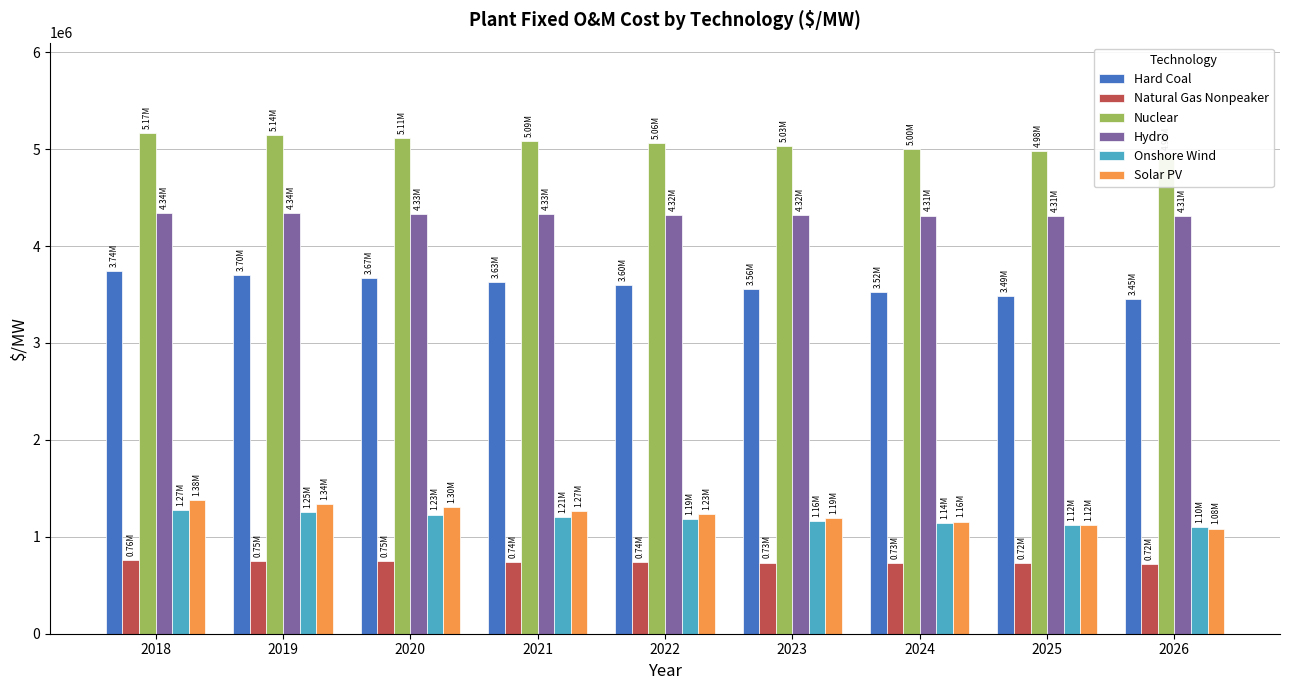

At which category is the sum across all series the highest?

2018